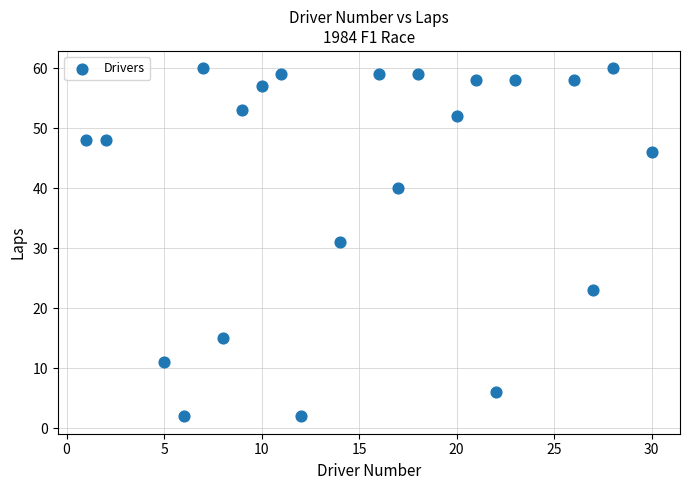

What is the range of X values (max minus min)?

29